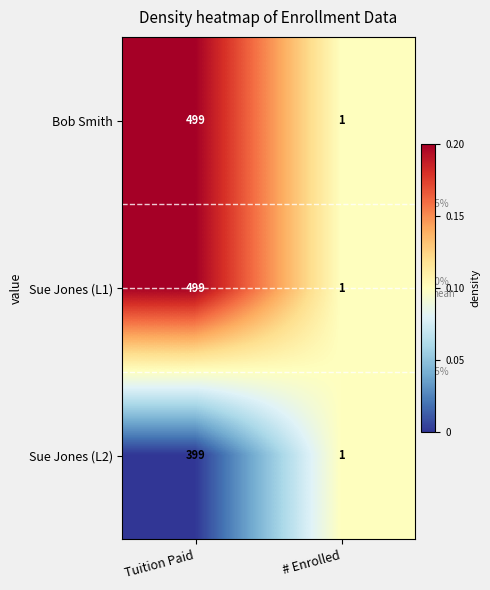

Read the Bob Smith value at Tuition Paid.

499